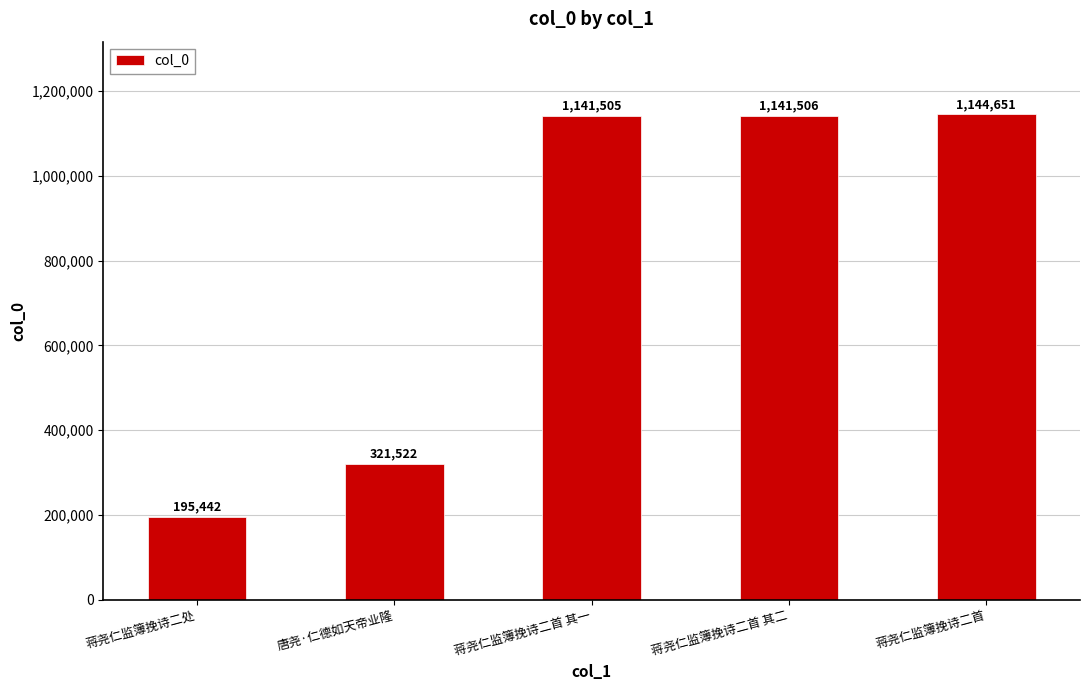

Rank the categories by value from highest to lowest.

蒋尧仁监簿挽诗二首, 蒋尧仁监簿挽诗二首 其二, 蒋尧仁监簿挽诗二首 其一, 唐尧·仁德如天帝业隆, 蒋尧仁监簿挽诗二处